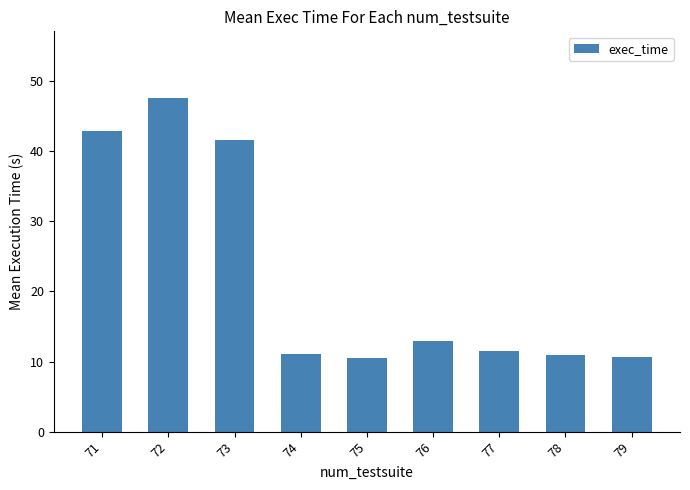

True or false: the data shows 11.5 at 77.

True